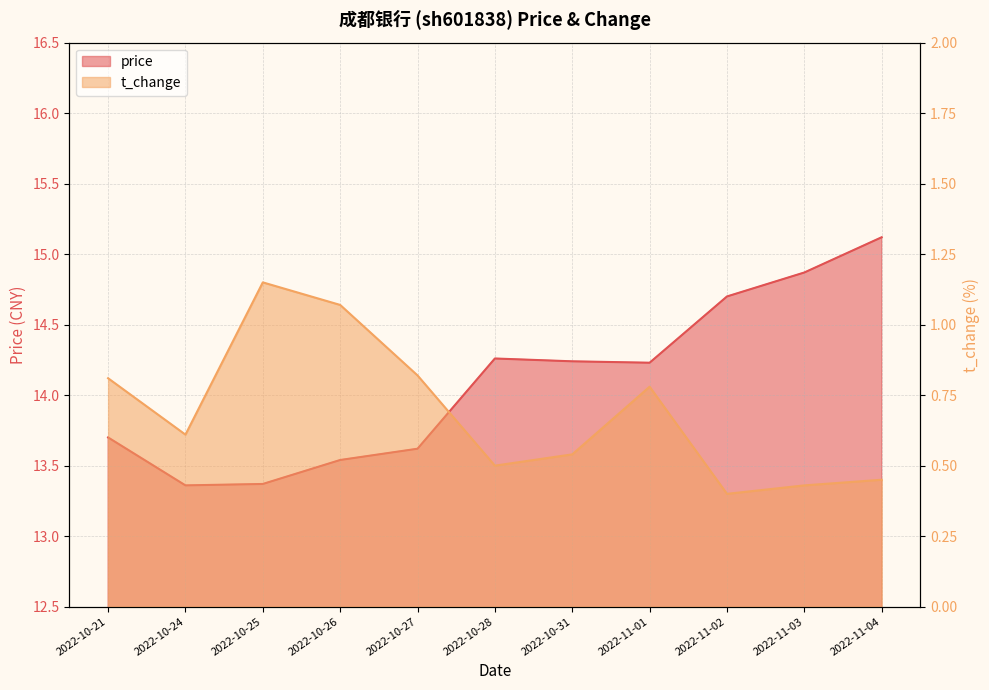

At how many categories does at least one series exceed 5?

11